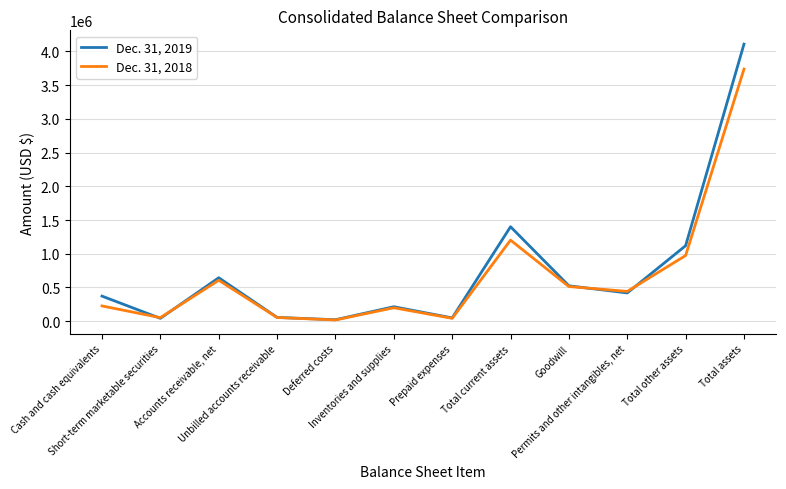

Rank the series by their maximum value, from lowest to highest.

Dec. 31, 2018, Dec. 31, 2019